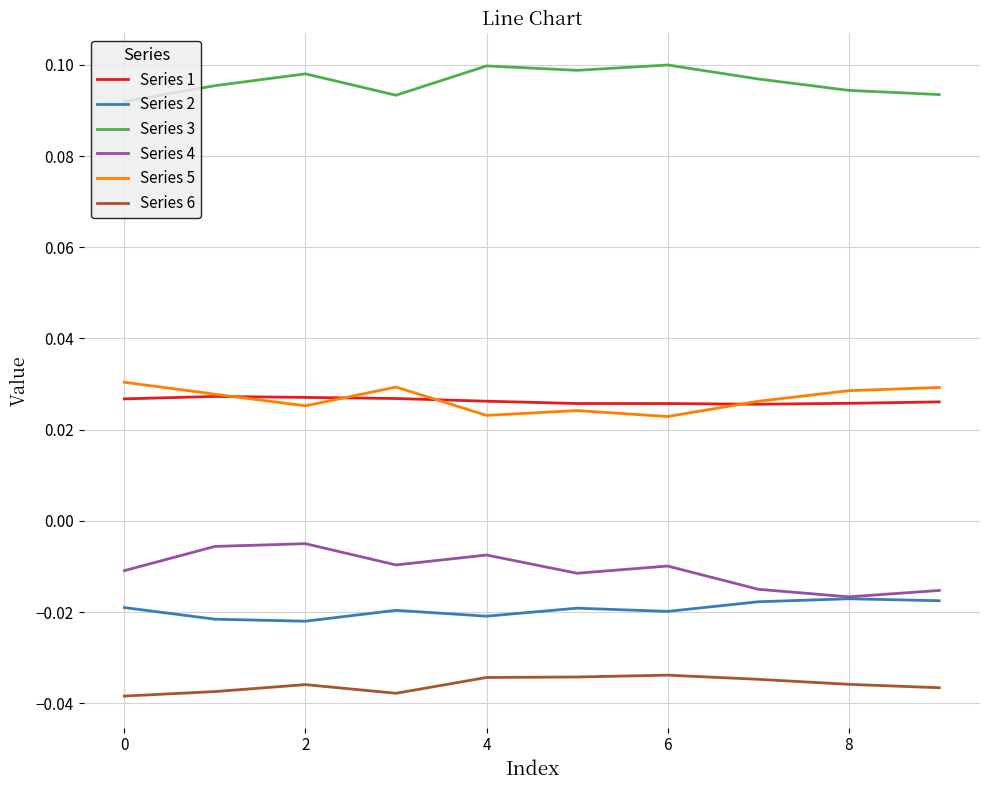

What are all the series names shown in the legend?

Series 1, Series 2, Series 3, Series 4, Series 5, Series 6